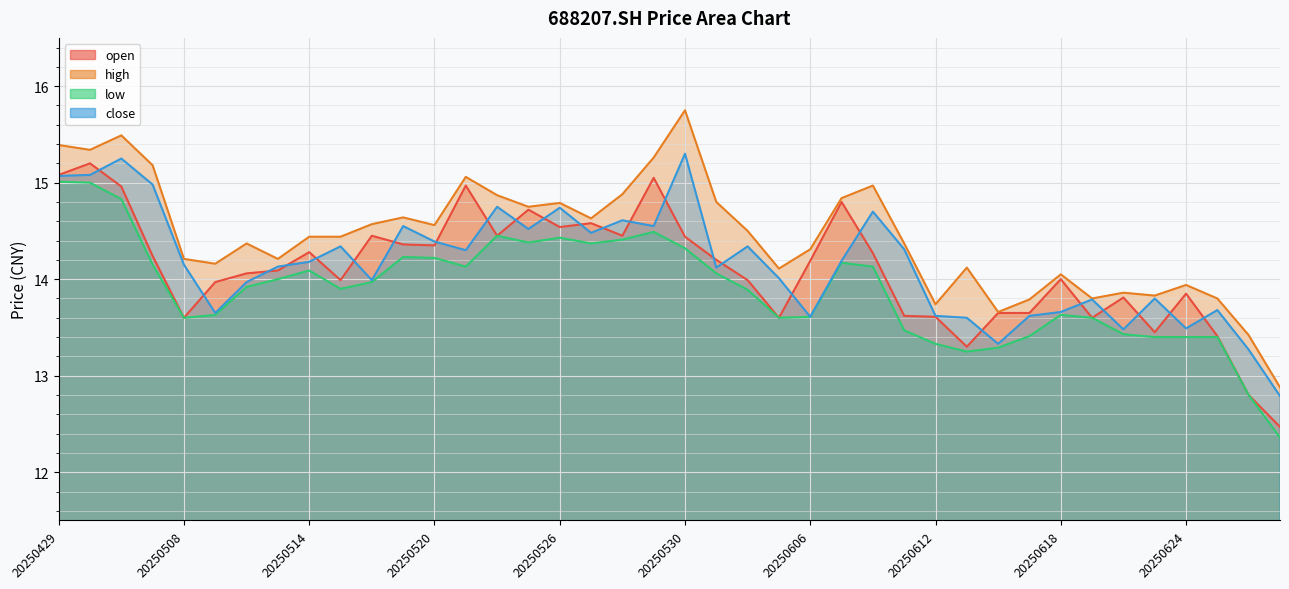

Which category has the highest value in the high series?

20250530